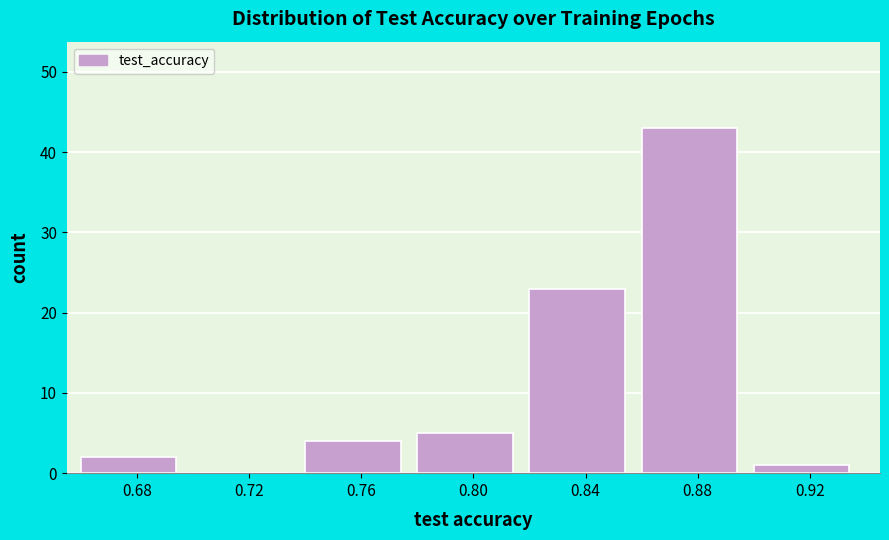

Reading left to right, list all the values displayed in this chart.

0.68=2	0.72=0	0.76=4	0.80=5	0.84=23	0.88=43	0.92=1